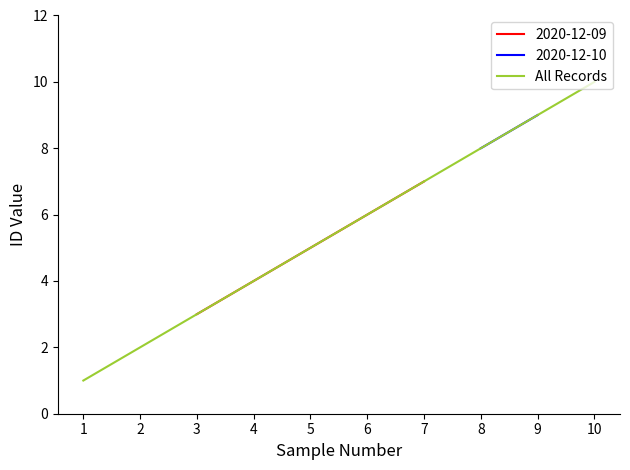

How many data points does each series have?

10